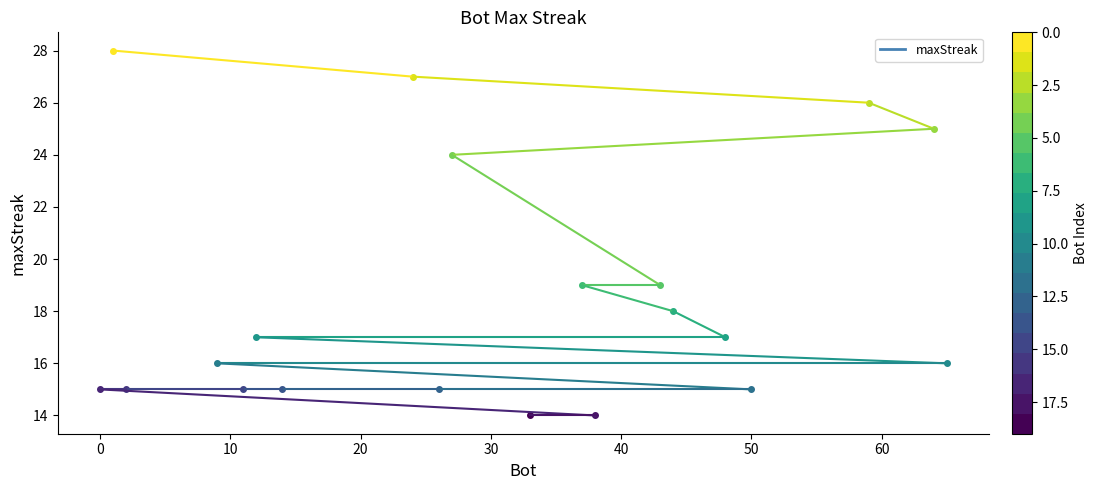

Reading left to right, extract all data points from this chart.

1=28	24=27	59=26	64=25	27=24	43=19	37=19	44=18	48=17	12=17	65=16	9=16	50=15	26=15	14=15	11=15	2=15	0=15	38=14	33=14